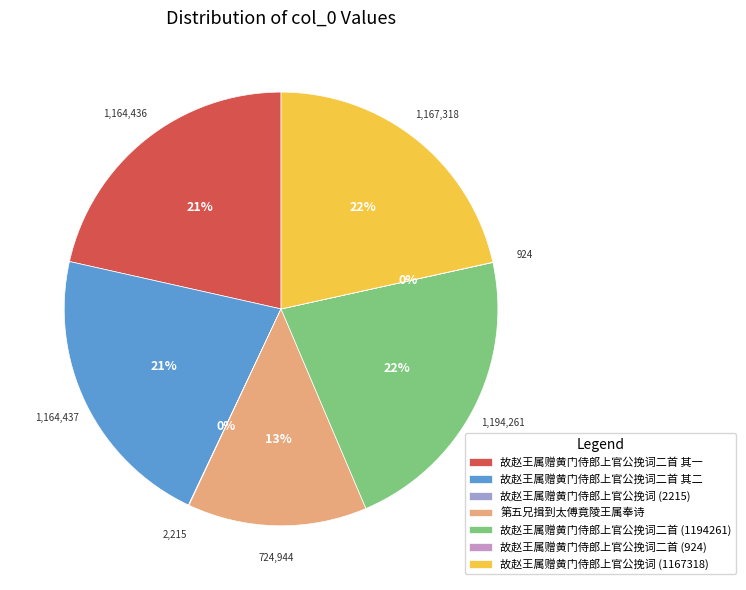

Is the sum of 故赵王属赠黄门侍郎上官公挽词二首 其二 and 故赵王属赠黄门侍郎上官公挽词二首 其一 greater than half?

No